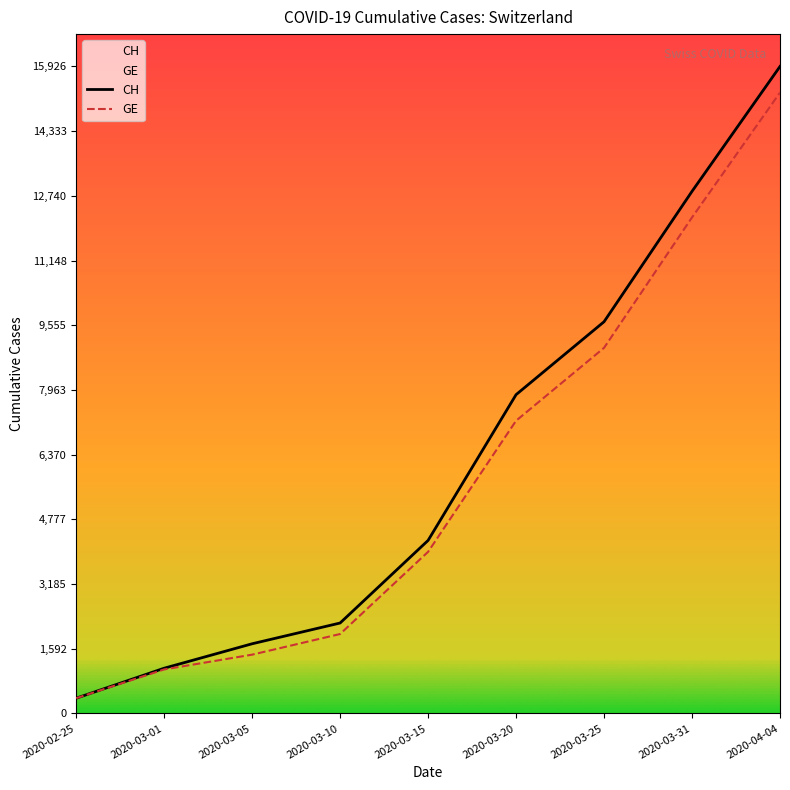

What is the difference between the highest and lowest values at 2020-04-04?

642